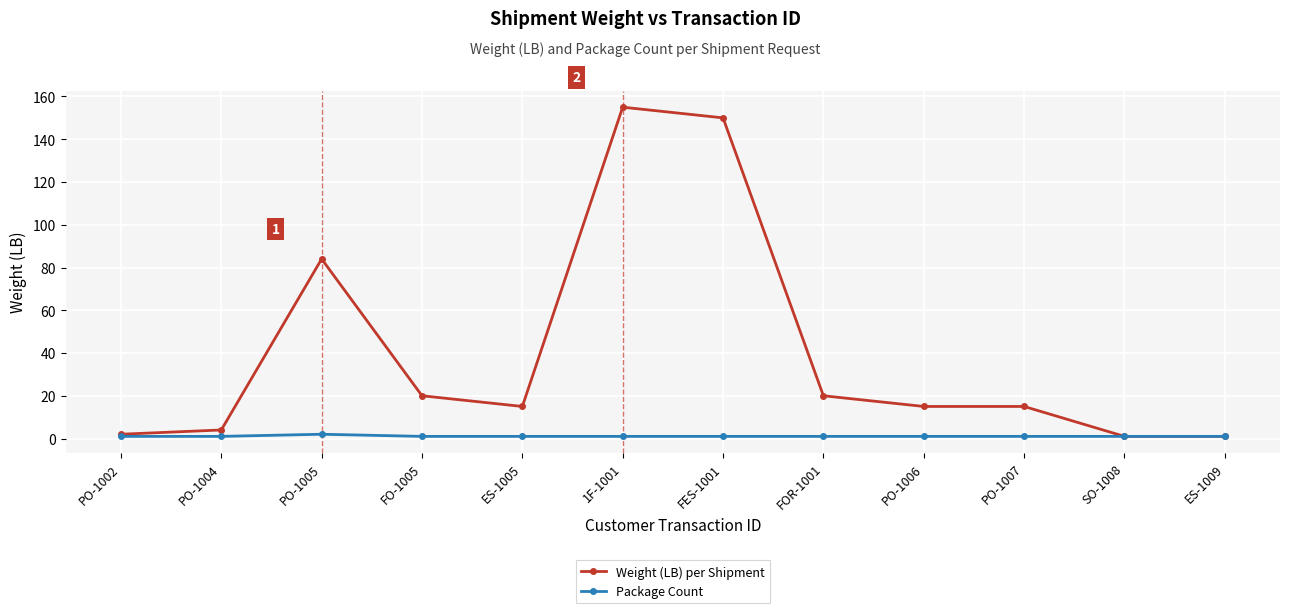

Which series changed the most between PO-1004 and ES-1009?

Weight (LB) per Shipment